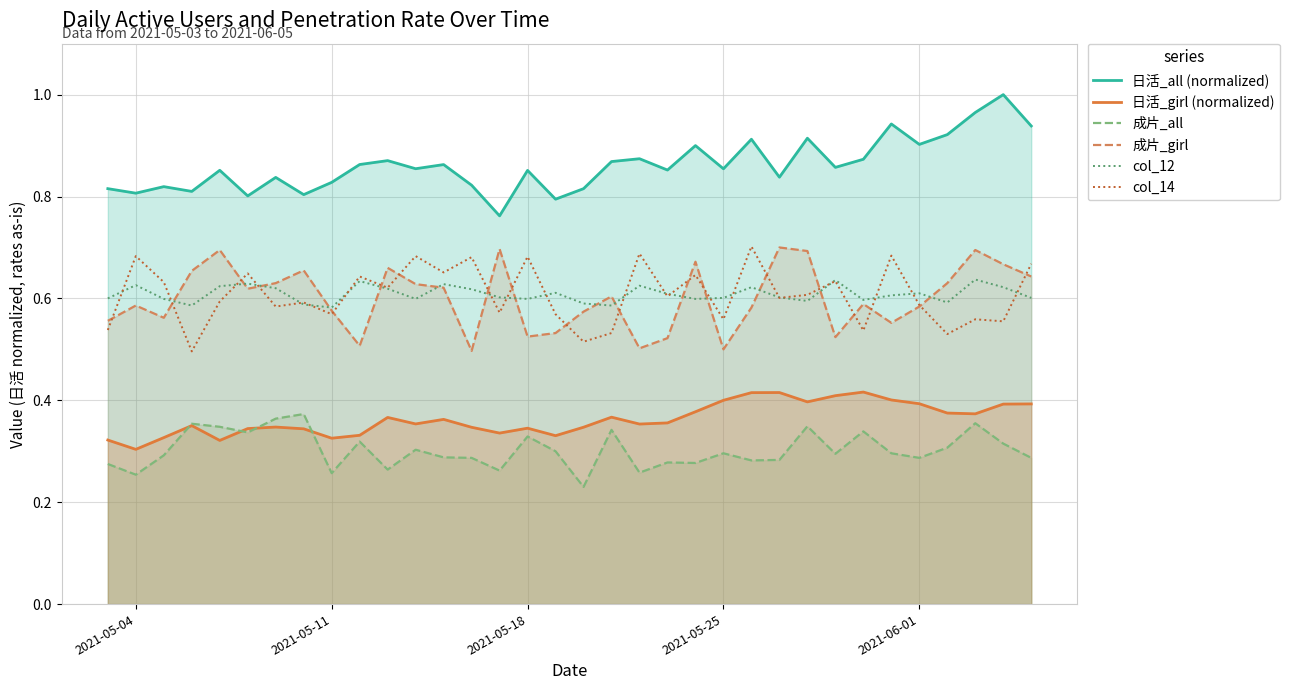

Which series has the largest total across all categories?

日活_all (normalized)